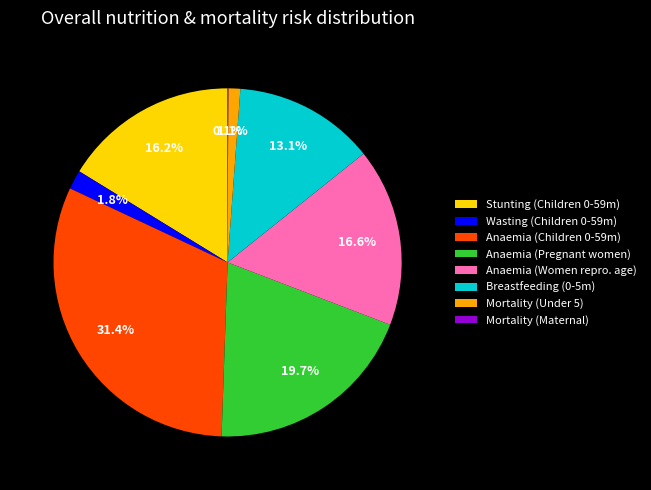

Does any single category account for the majority?

No